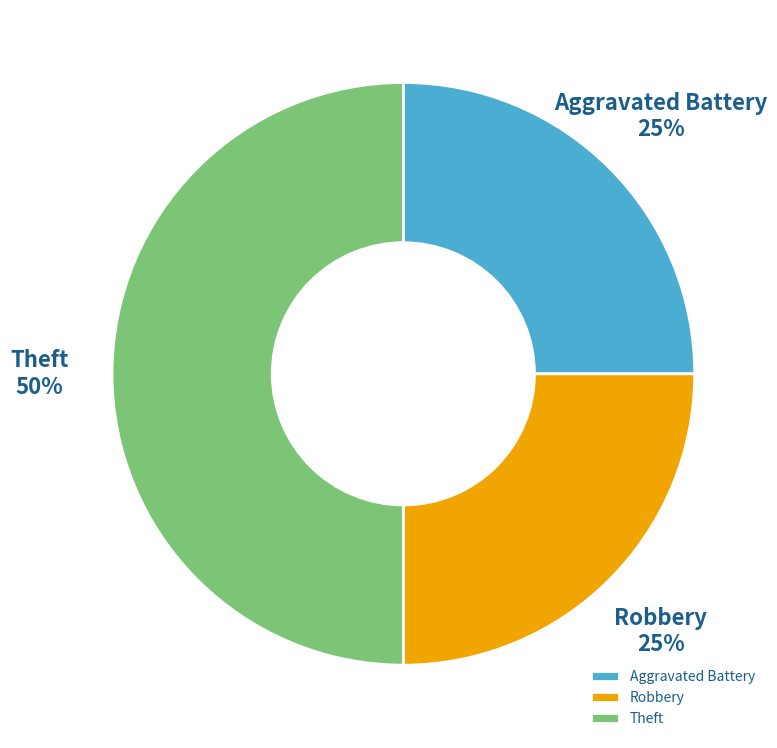

Do Theft and Aggravated Battery together represent more than half of the pie?

Yes